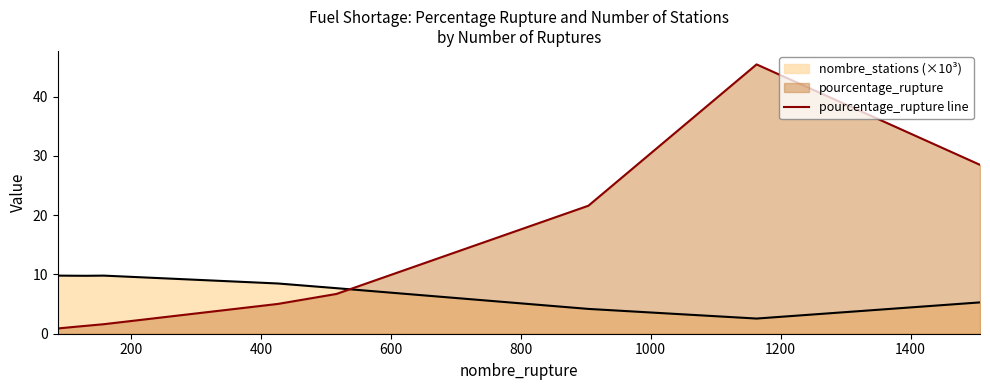

Rank the series by their average value, from lowest to highest.

nombre_stations (×10³), pourcentage_rupture line